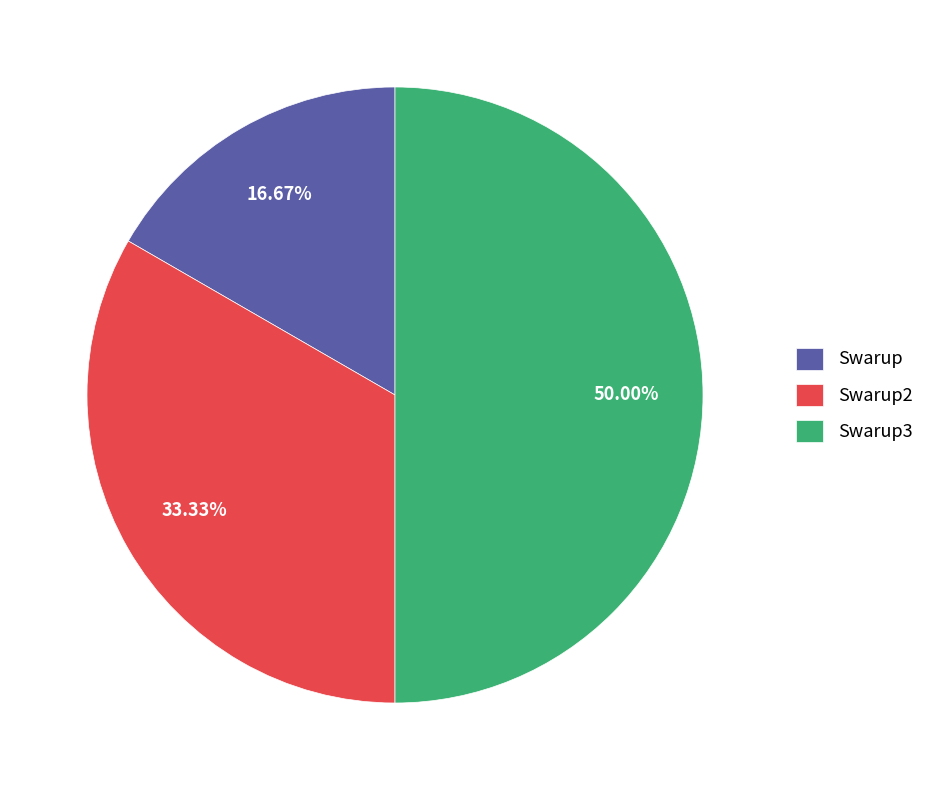

The Swarup2 slice represents 33% of the pie. True or false?

True